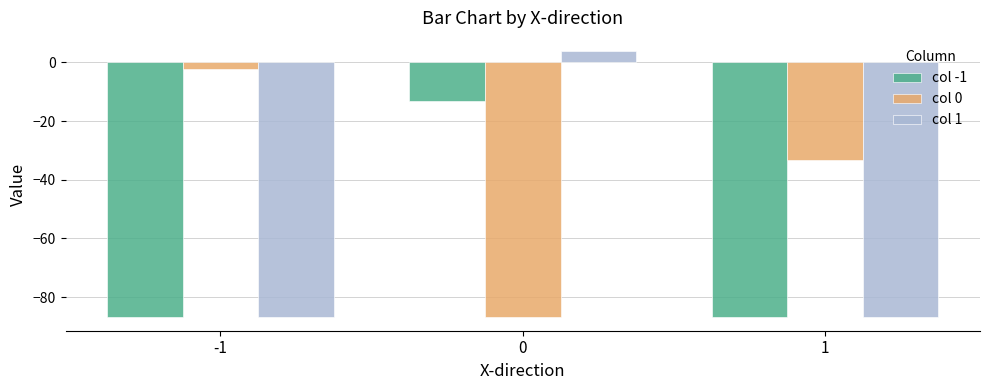

What is the difference between the highest and lowest values at 1?

53.7